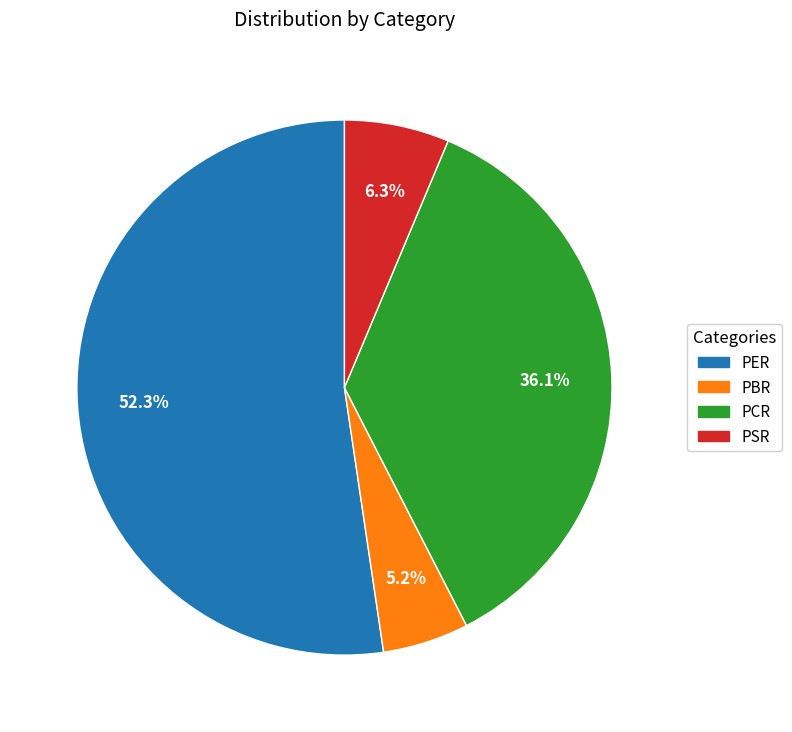

Combined, do PBR and PSR account for over 50%?

No